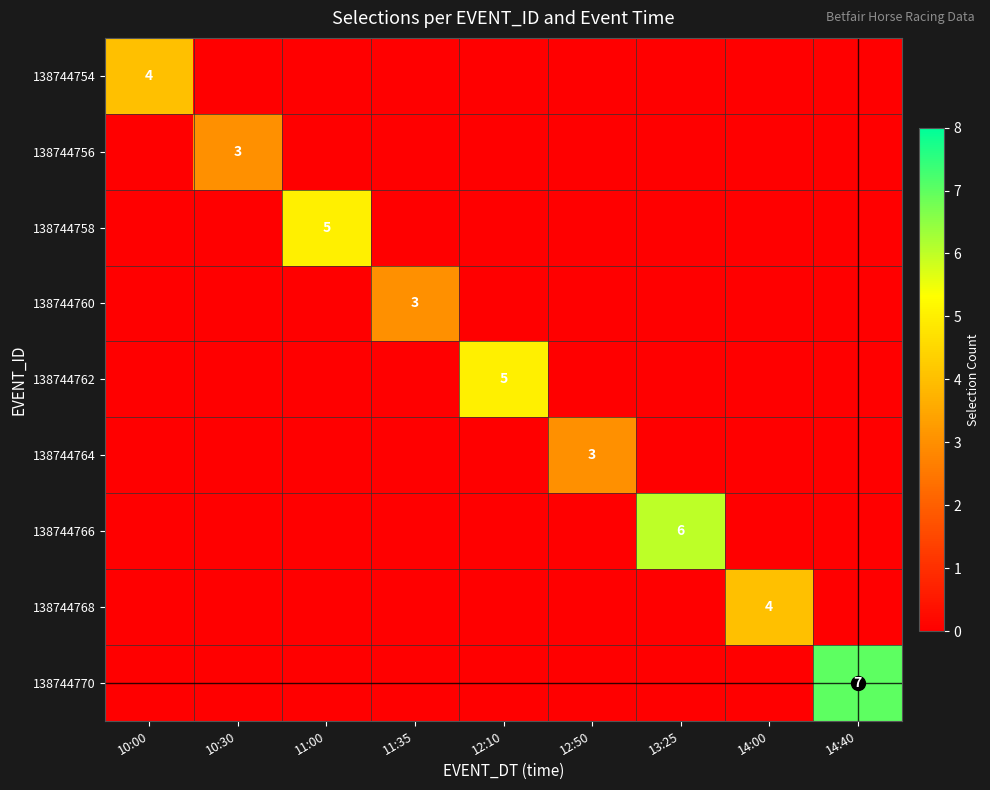

At 14:00, list the series in order from smallest to largest.

138744754, 138744756, 138744758, 138744760, 138744762, 138744764, 138744766, 138744770, 138744768